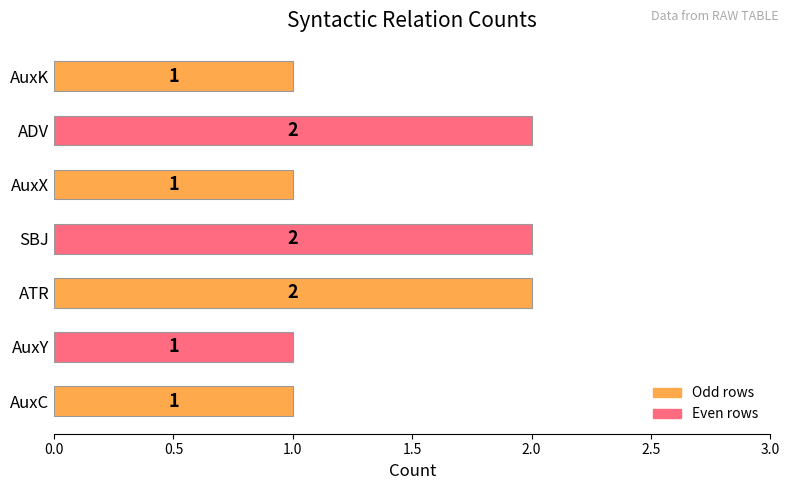

What is the sum of the values at SBJ and AuxX?

3